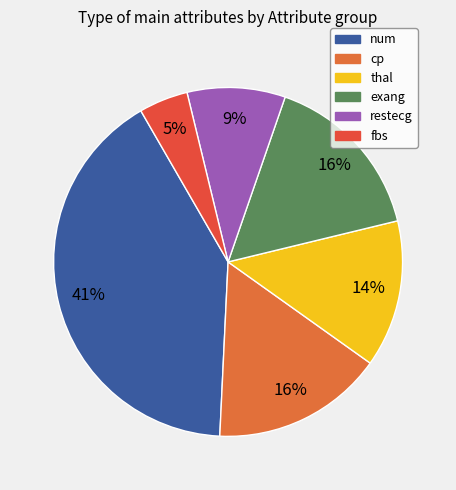

To the nearest percent, what portion does exang represent?

16%